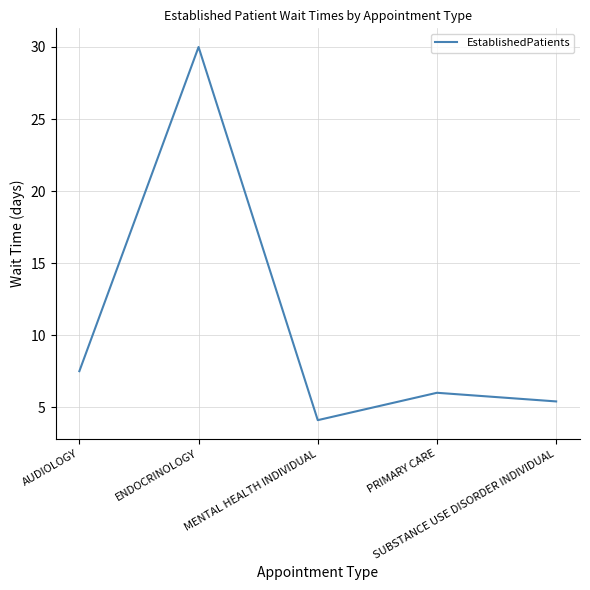

List the labels in order of value, smallest first.

MENTAL HEALTH INDIVIDUAL, SUBSTANCE USE DISORDER INDIVIDUAL, PRIMARY CARE, AUDIOLOGY, ENDOCRINOLOGY